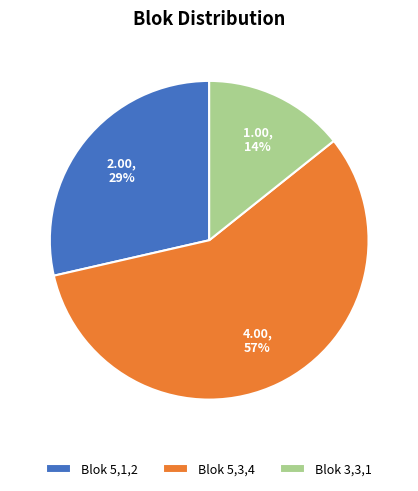

What is the majority slice?

Blok 5,3,4